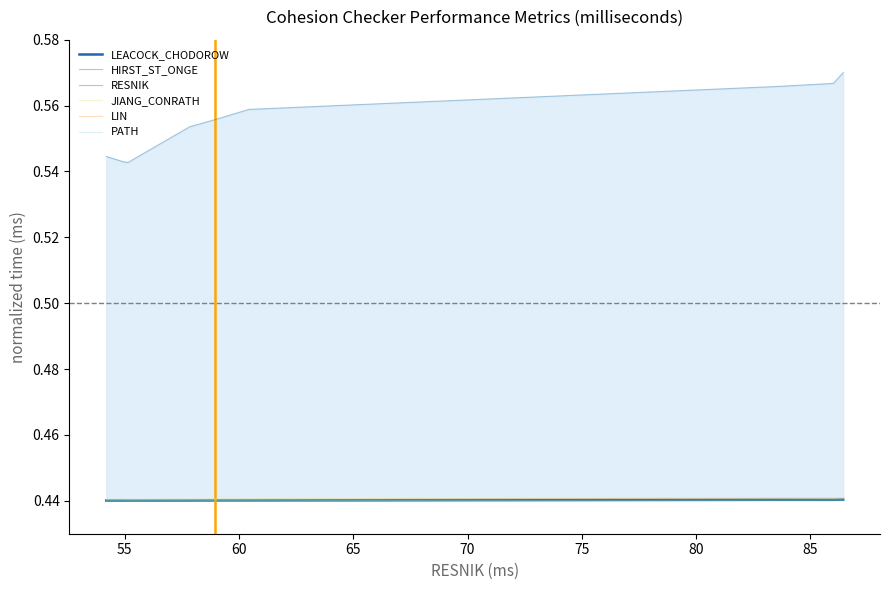

What is the minimum value for PATH?

0.4